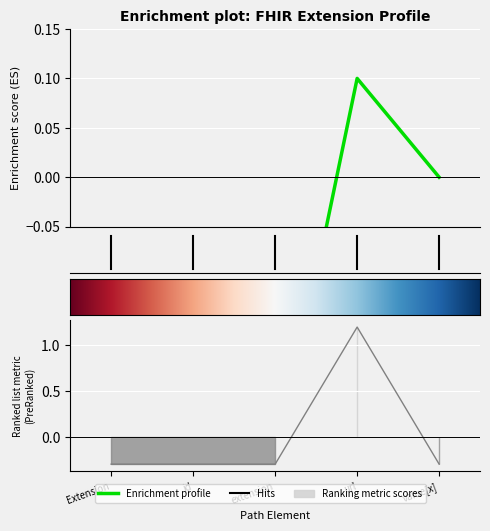

How many lines are shown in the chart?

1